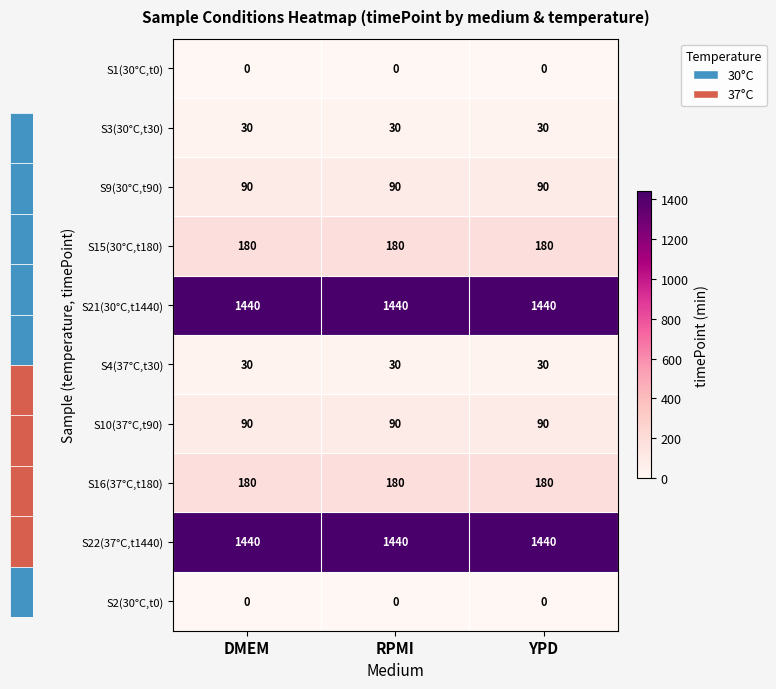

What is the total value across all series at YPD?

3480